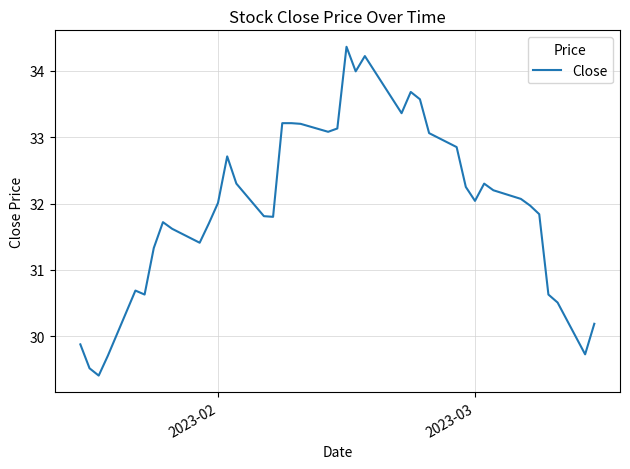

What is the maximum value shown in the chart?

34.4